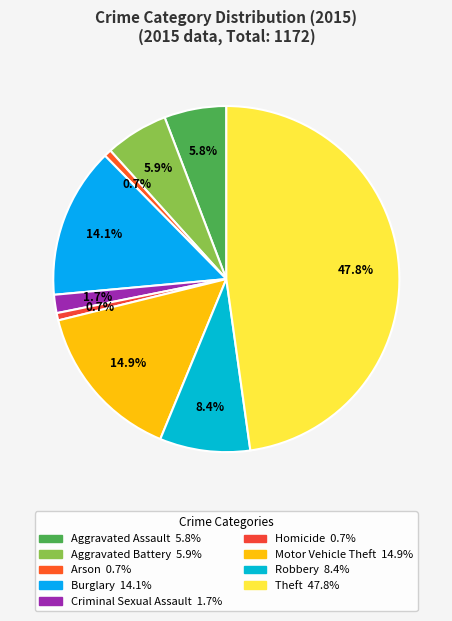

True or false: Burglary accounts for 8% of the total.

False